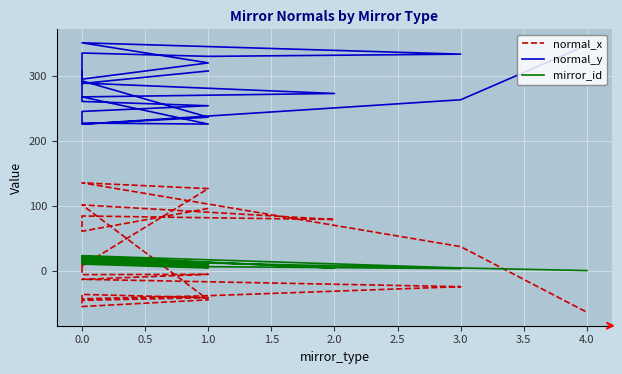

How many data points in normal_y are above 288?

12